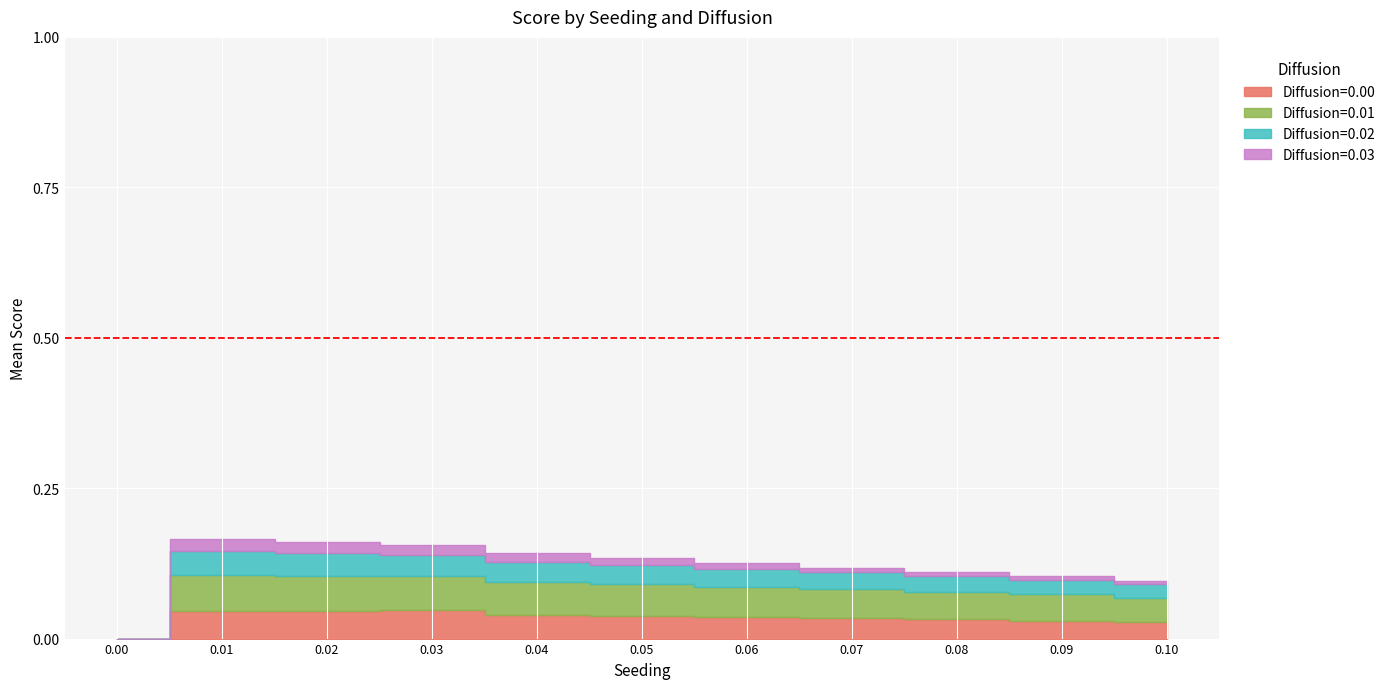

What is the value of the Diffusion=0.3 point at the 6th from the left?

0.1